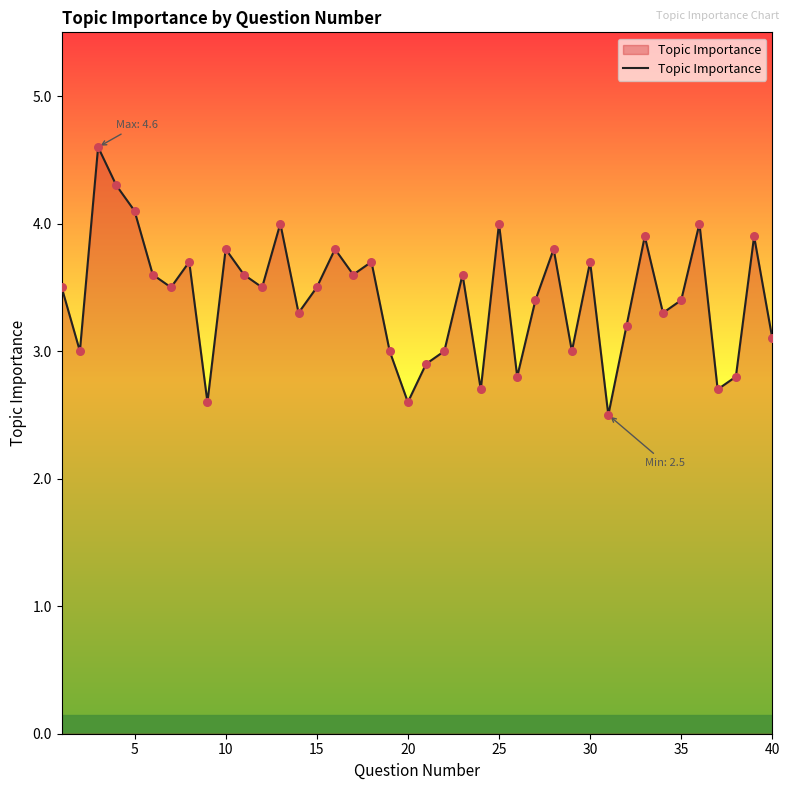

What is the greatest value displayed?

4.6